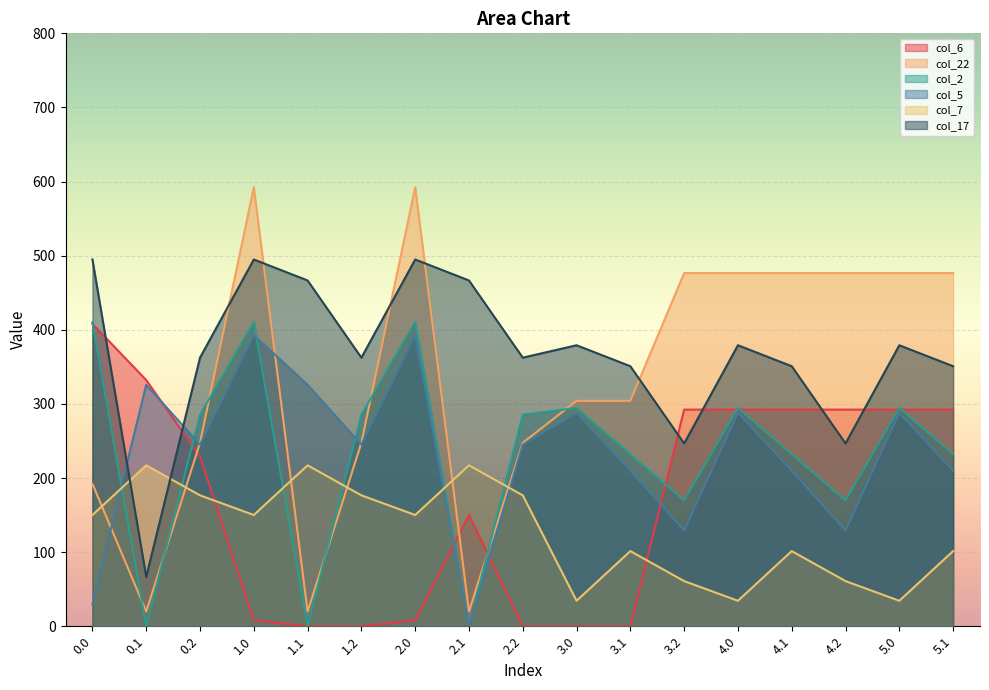

What is the sum of all col_7 values?

2160.6